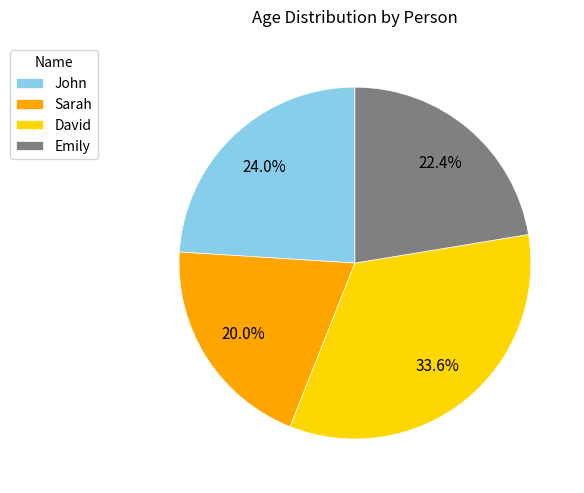

Count the number of slices in the pie.

4